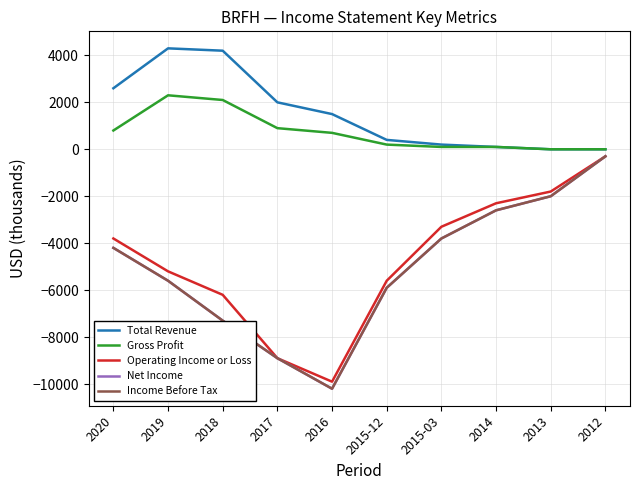

Does the chart have visible grid lines?

Yes